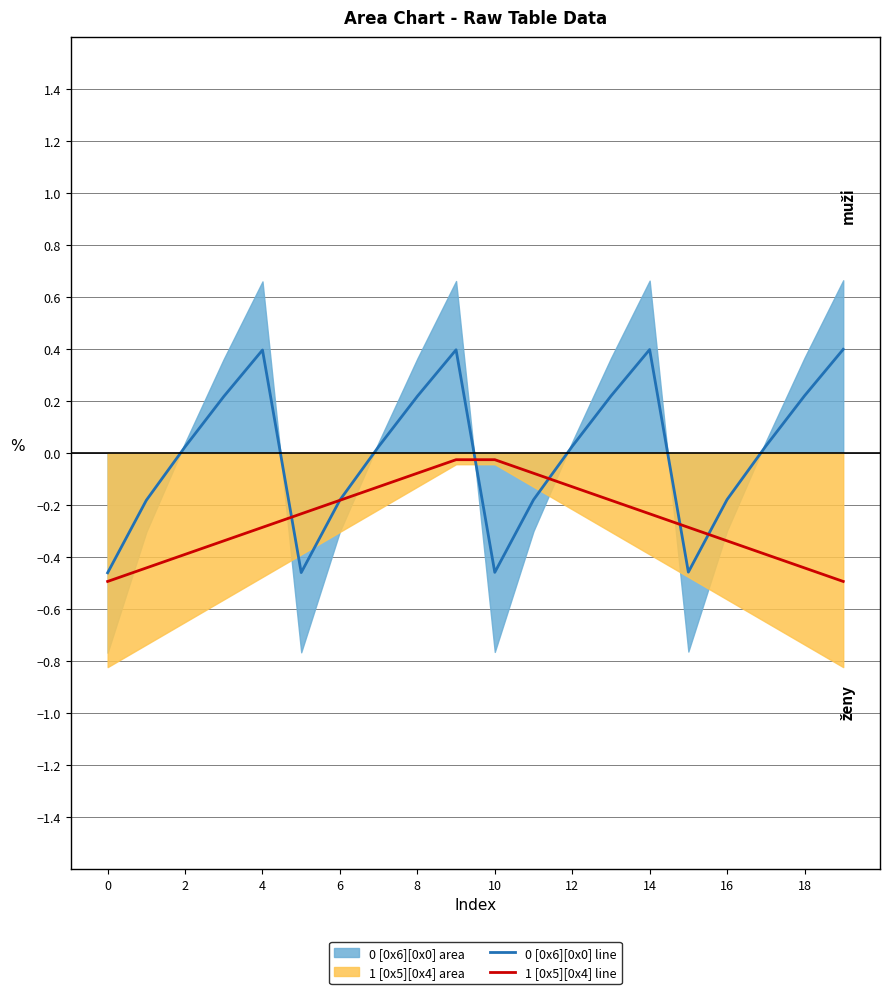

What is the highest value of the 0 [0x6][0x0] line series?

0.4